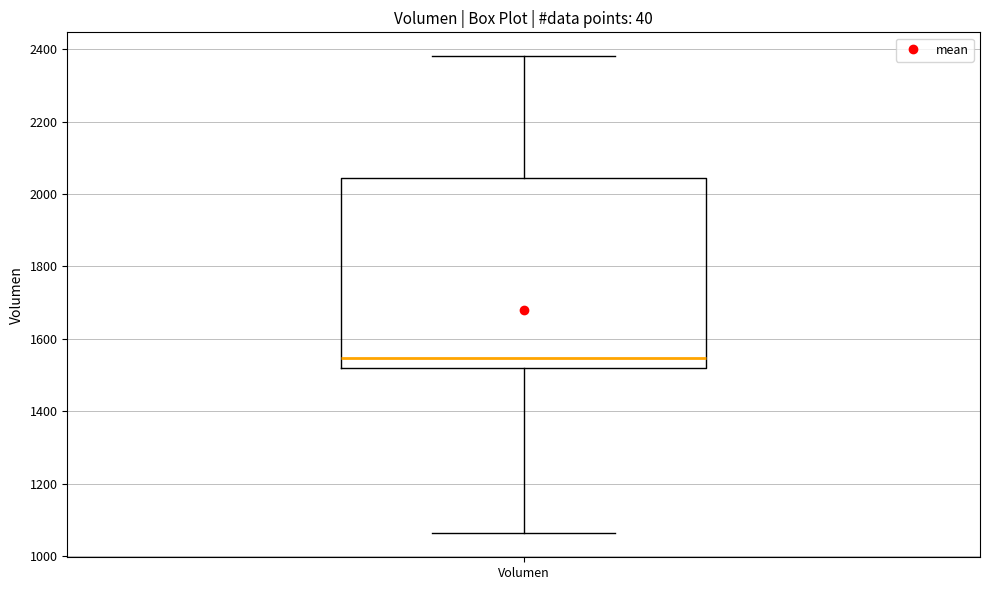

Read this box plot against the y-axis: the position of the median line, the range covered by the box, and the ends of both whiskers. The values are not printed on the chart, so give them approximately, as read against the axis.

median 1540, box 1520 to 2040, whiskers 1060 to 2380